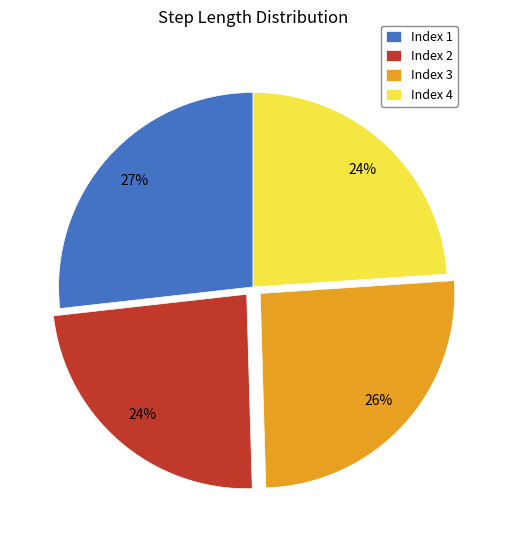

To the nearest percent, what portion does Index 4 represent?

24%